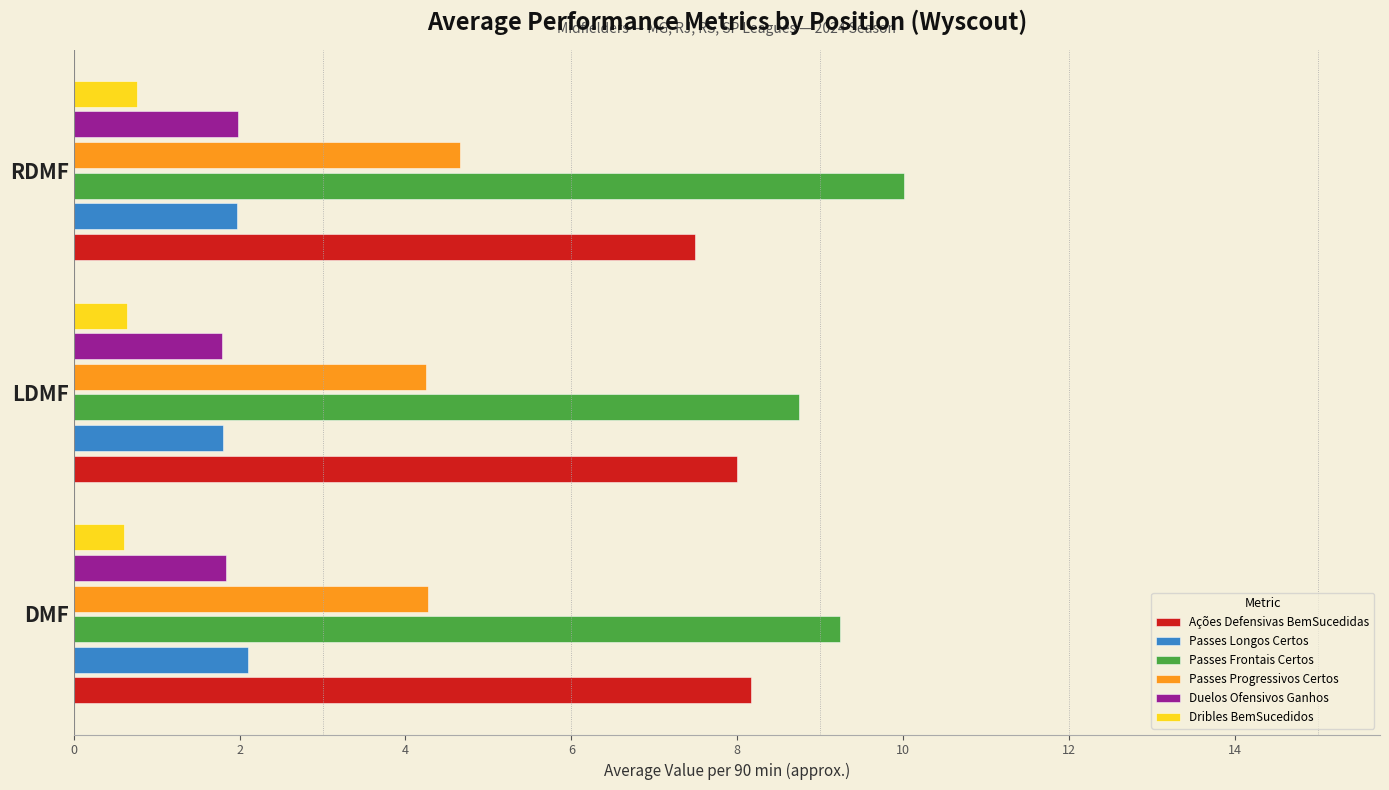

True or false: Ações Defensivas BemSucedidas has a value of 4.0 at LDMF.

False